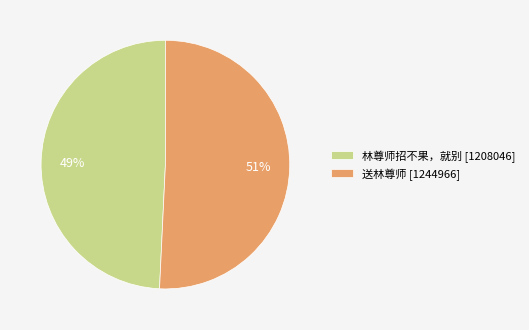

Is there any slice that represents more than half of the pie?

Yes